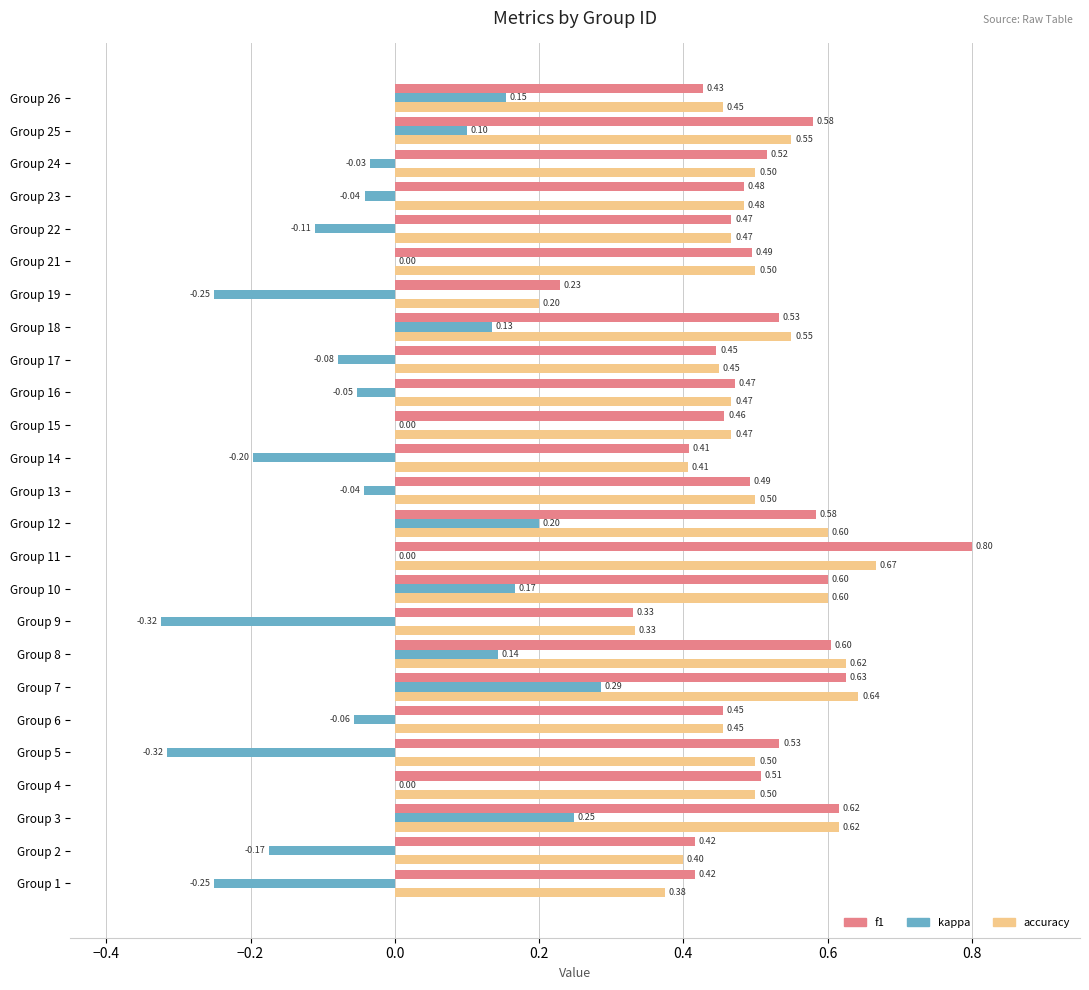

Between Group 6 and Group 25, which series saw the biggest shift?

kappa